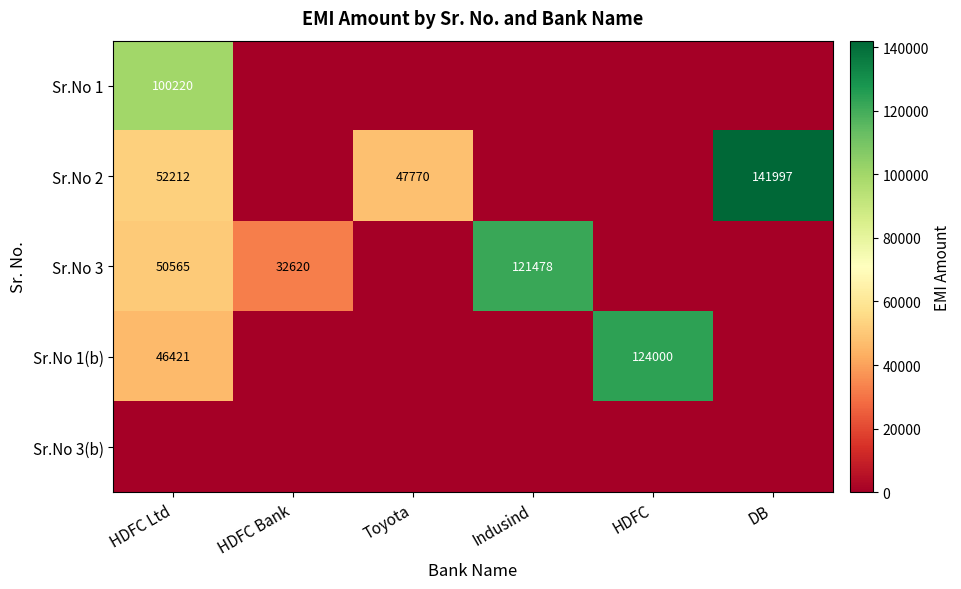

The value of Sr.No 1 at HDFC Ltd is 100220. True or false?

True